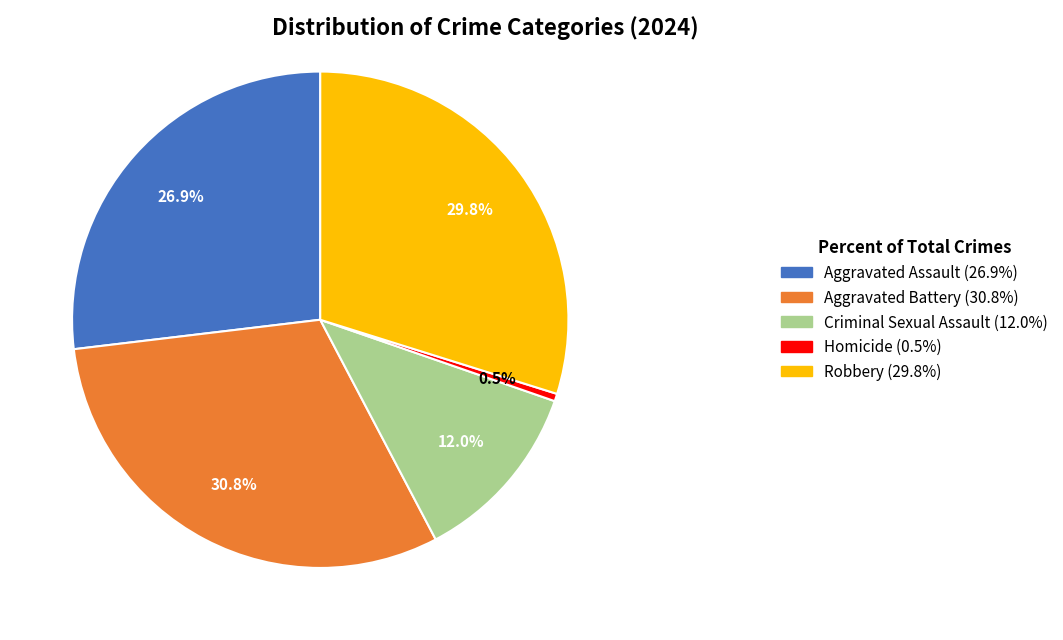

True or false: Criminal Sexual Assault accounts for 21% of the total.

False